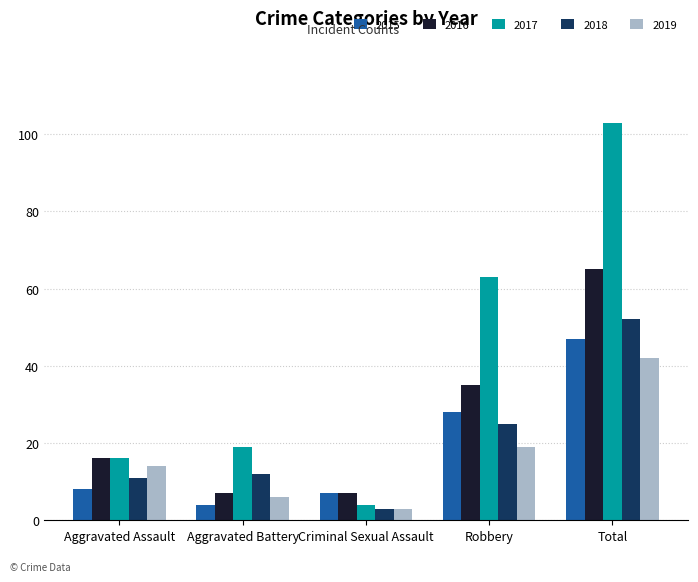

Which category has the highest value in the 2016 series?

Total